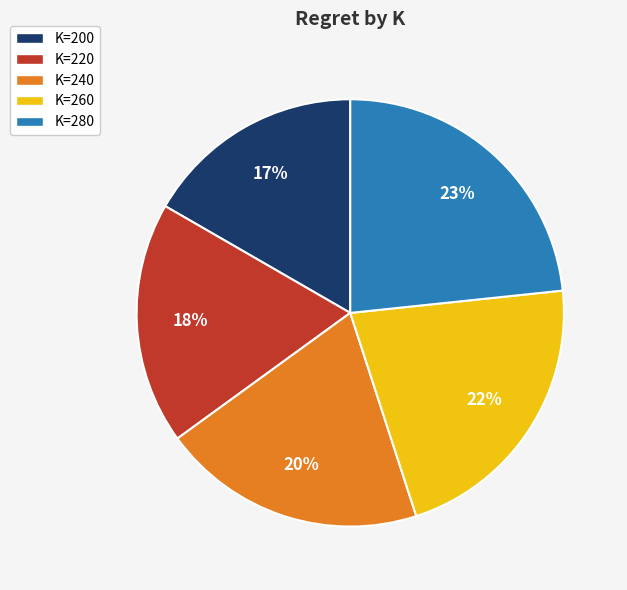

Count the number of slices in the pie.

5